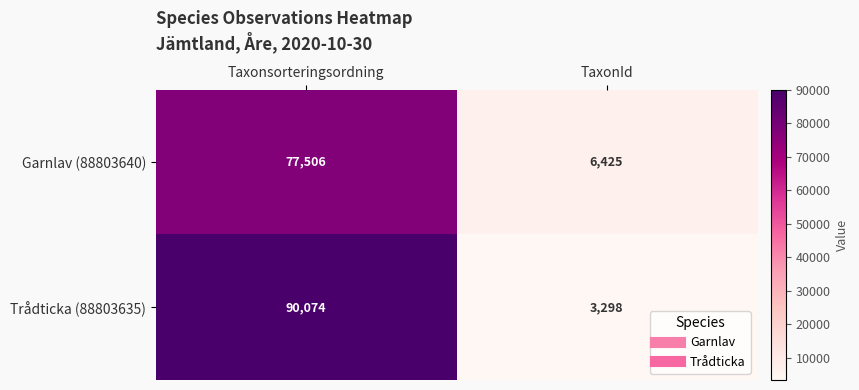

Is it true that Garnlav (88803640) equals 6425 at TaxonId?

True